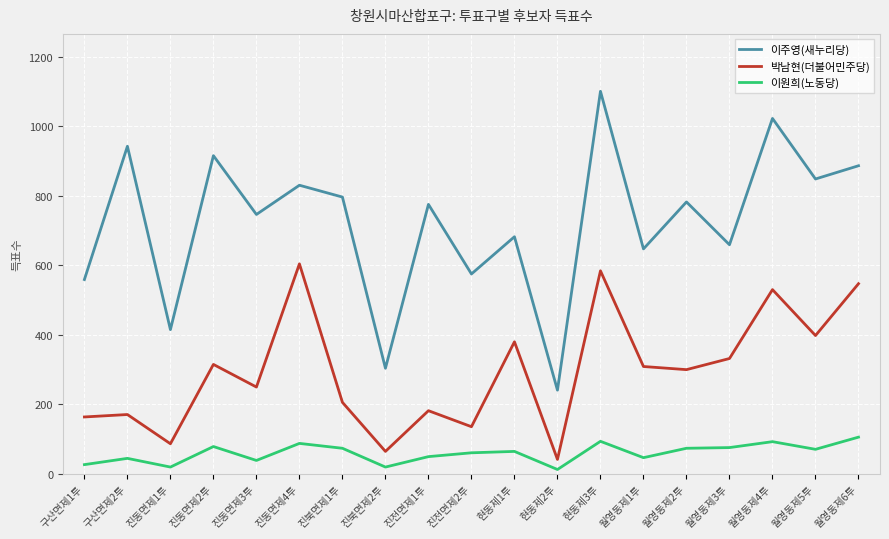

True or false: 이원희(노동당) and 이주영(새누리당) cross at least once.

False